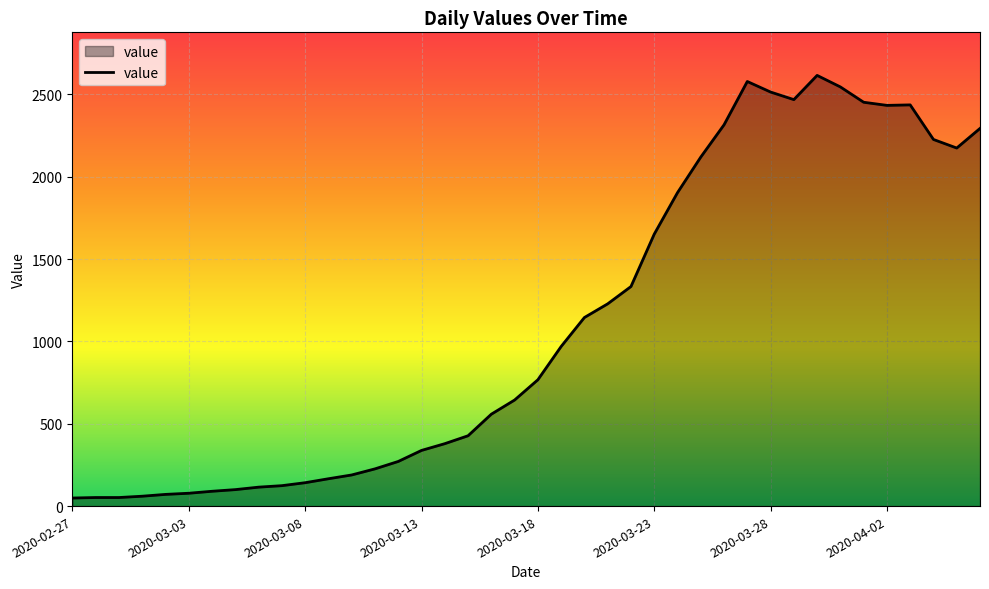

What is the greatest value displayed?

2615